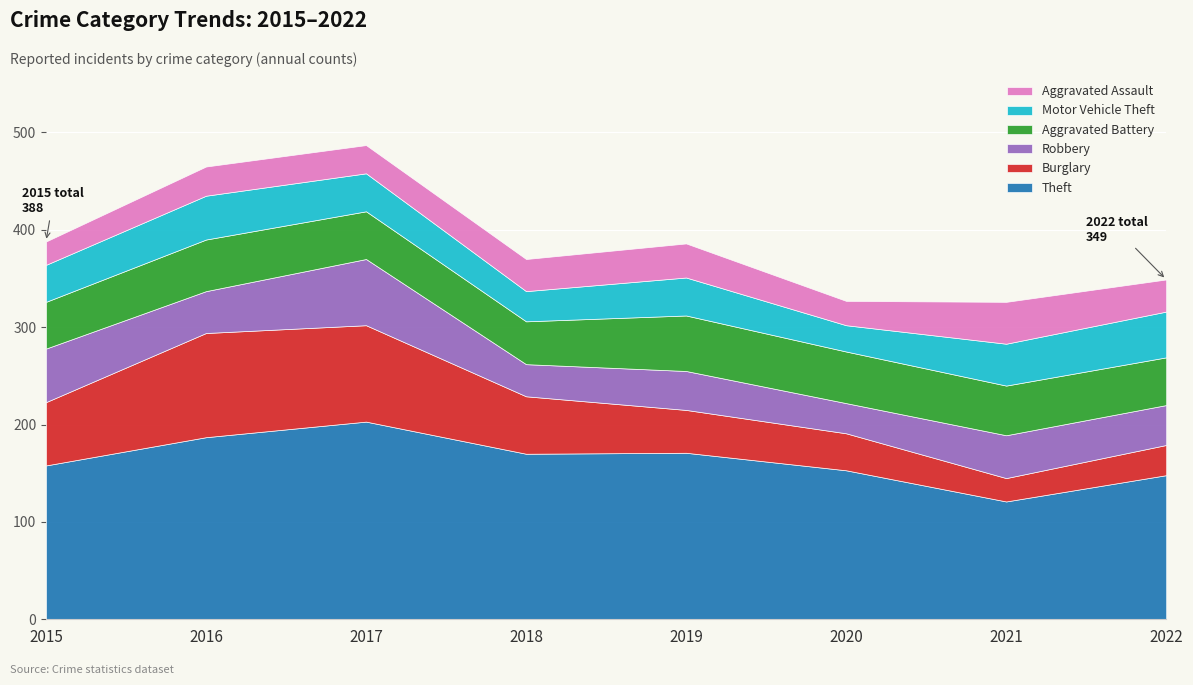

How many times do Aggravated Battery and Robbery cross each other?

3